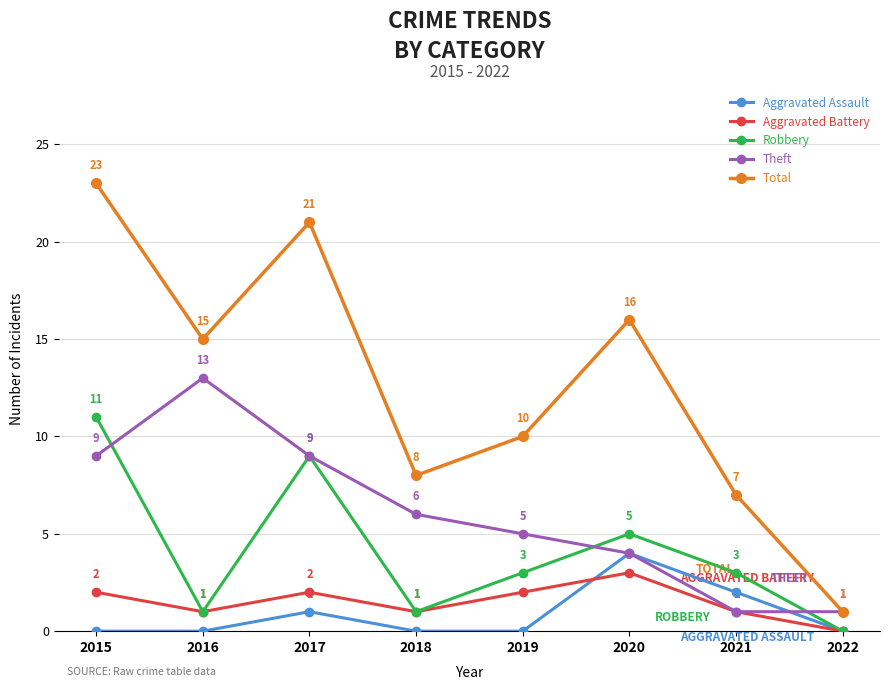

Which series has the widest spread of values?

Total